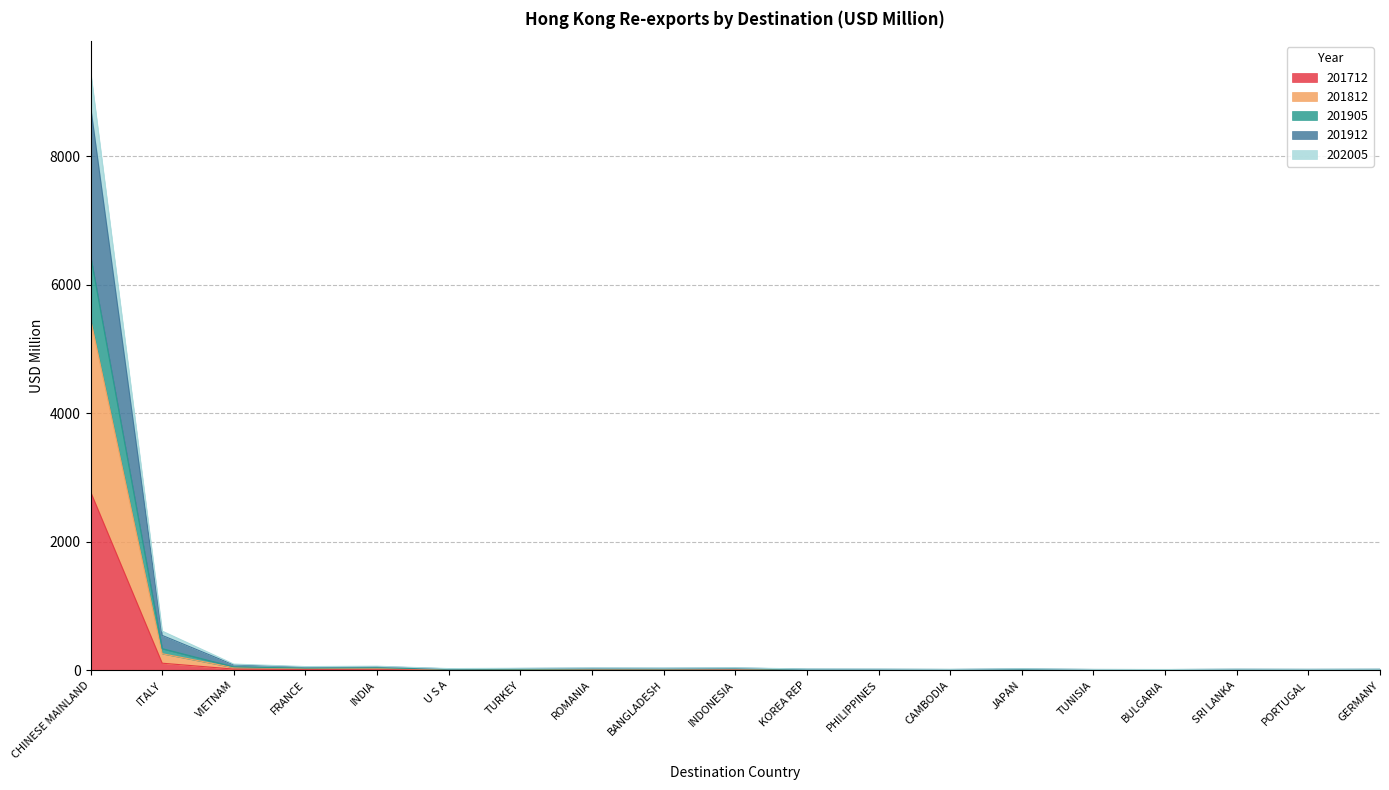

Is it true that 202005 equals 3752.7 at CHINESE MAINLAND?

False